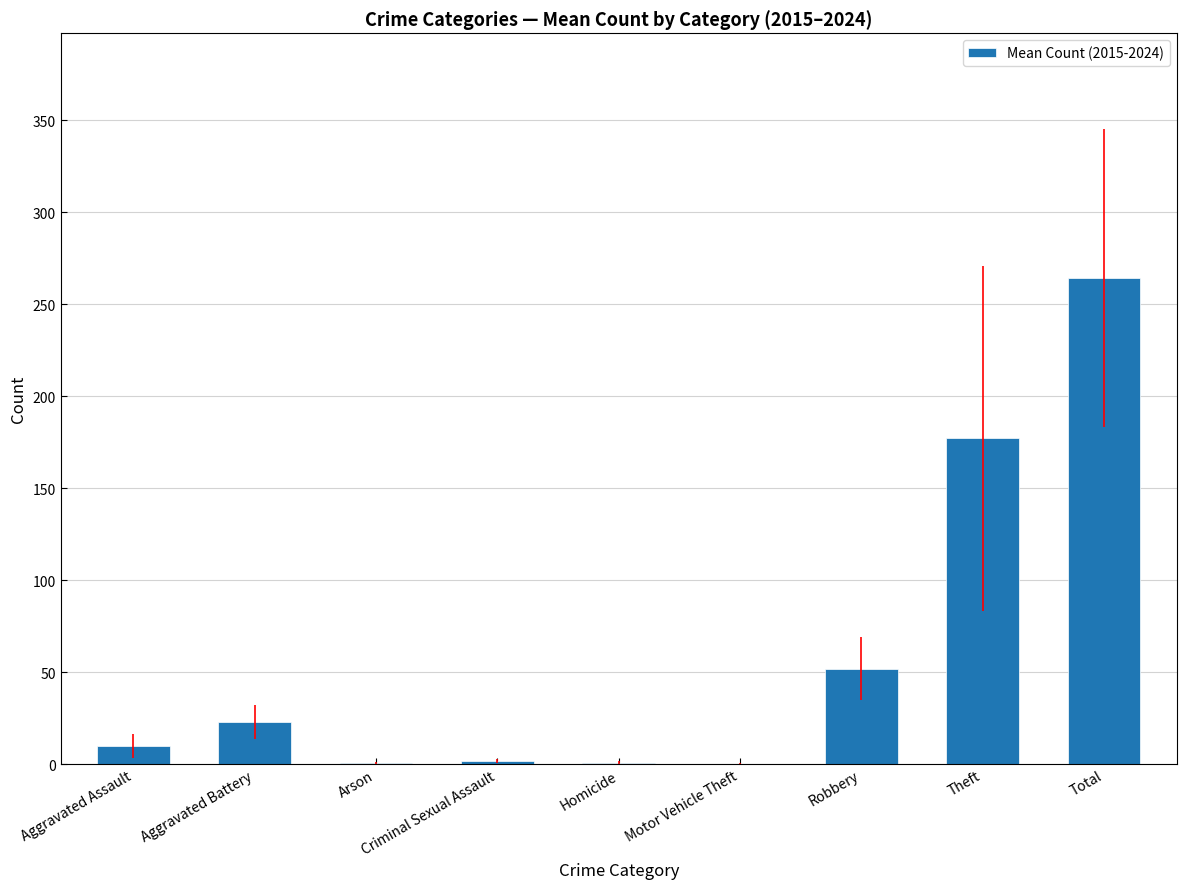

What is the sum of the values at Total and Theft?

441.3